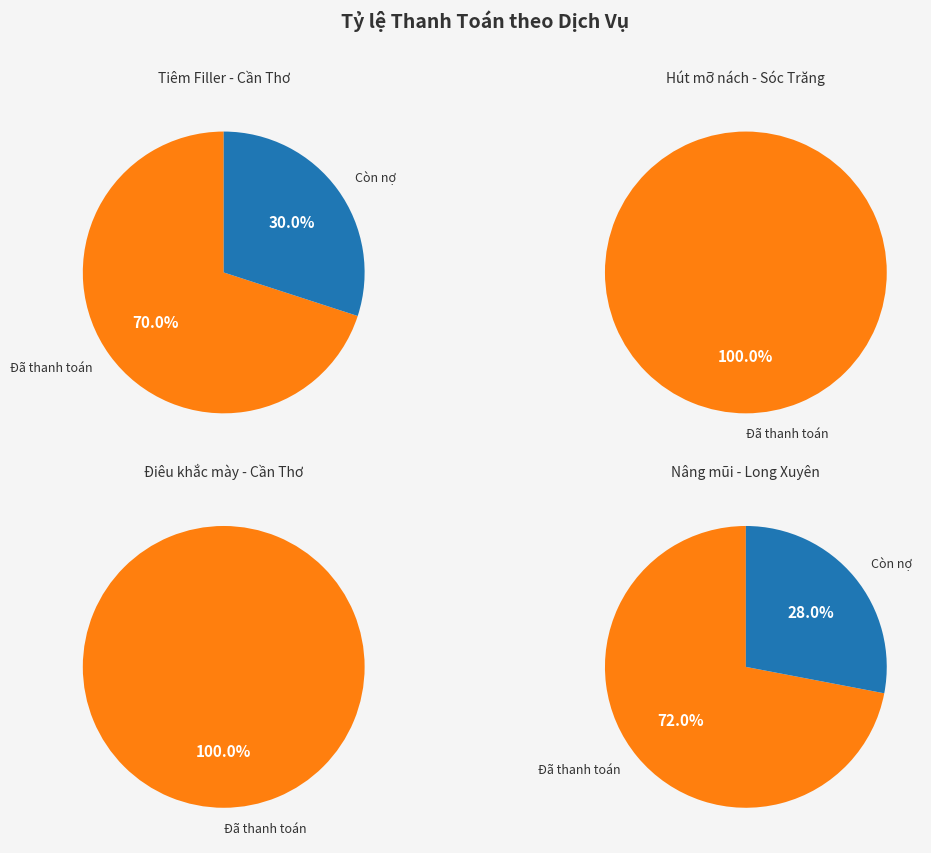

Which slice is the largest?

Hút mỡ nách
(Sóc Trăng)